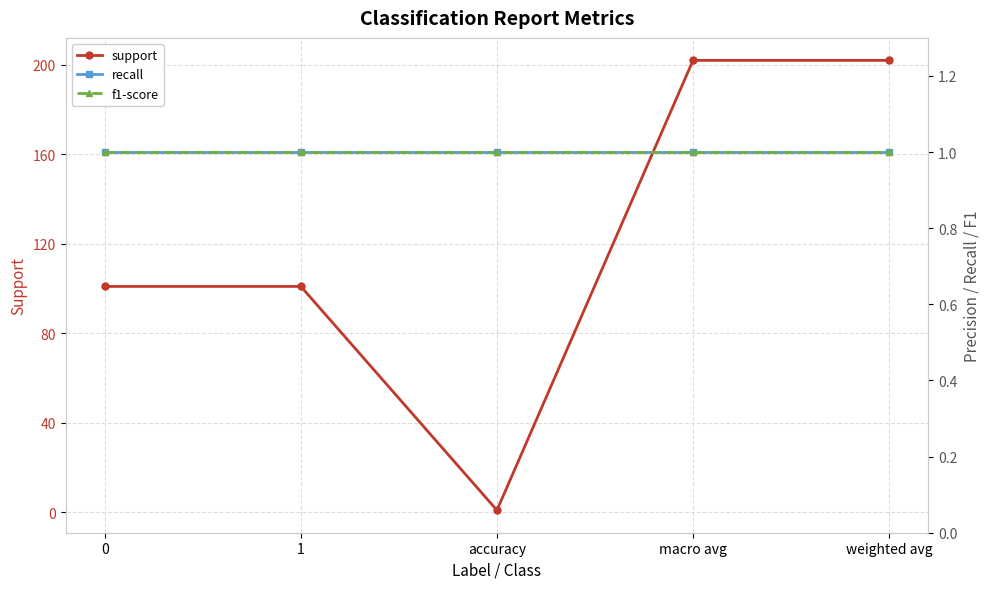

Reading left to right, extract all data points from this chart.

support: 101	101	1	202	202
recall: 1	1	1	1	1
f1-score: 1	1	1	1	1